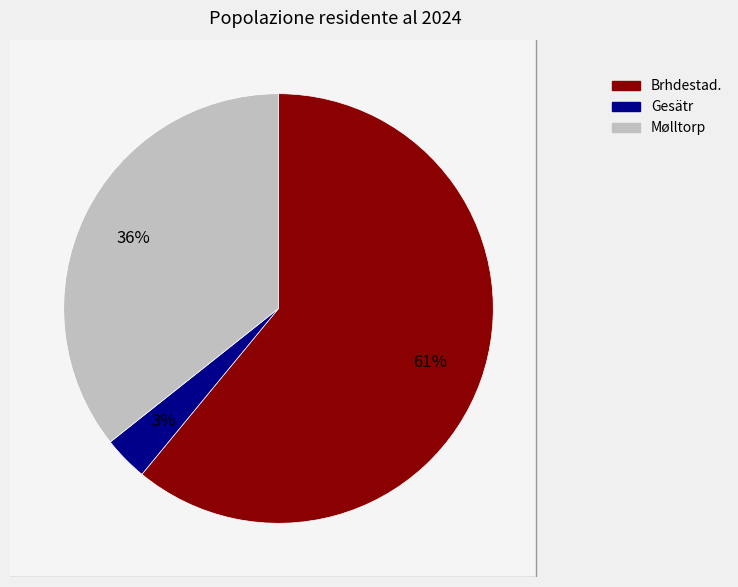

Approximately how many times larger is the value at Mølltorp compared to Gesätr?

10.6